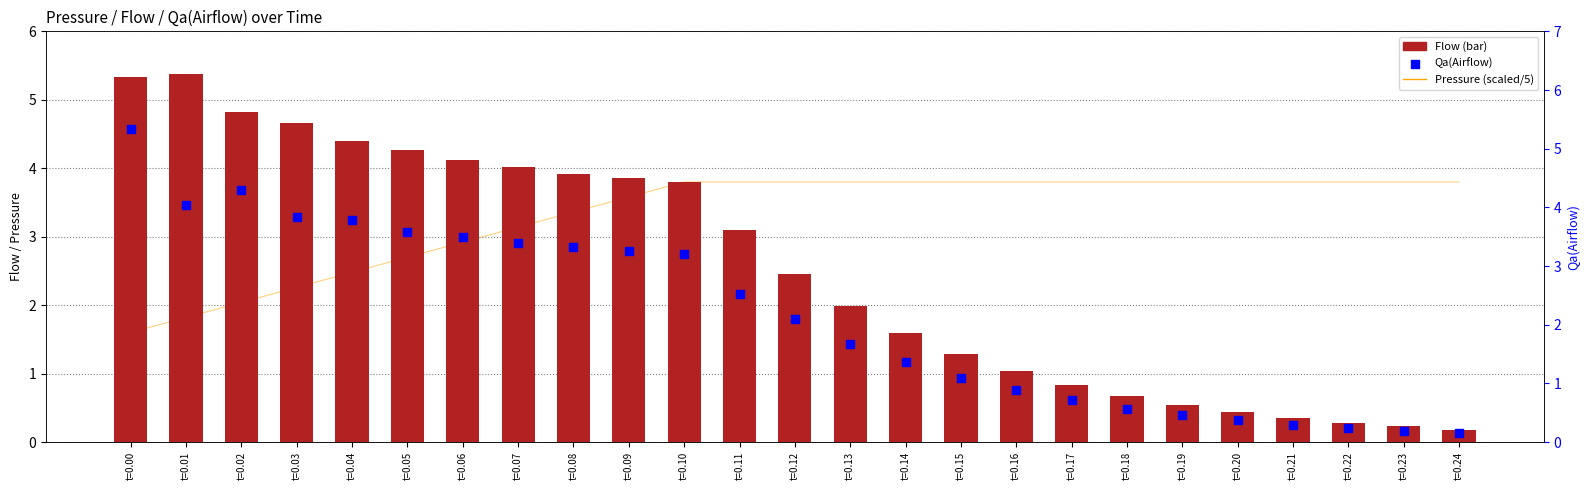

What are all the series names shown in the legend?

Pressure (scaled), Flow, Qa(Airflow)